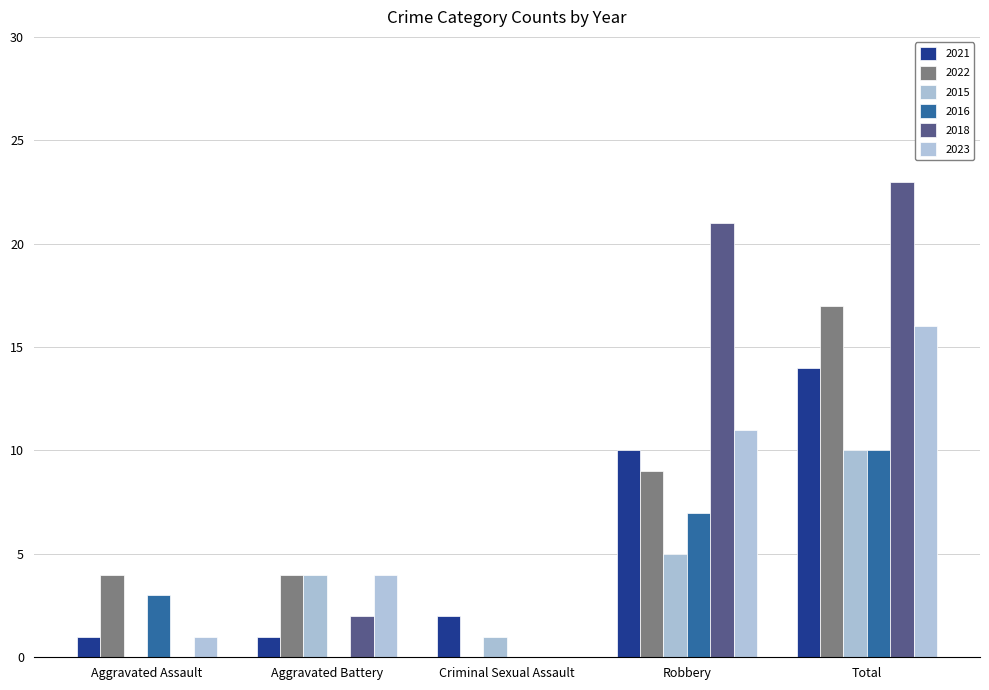

What is the total value across all series at Aggravated Assault?

9